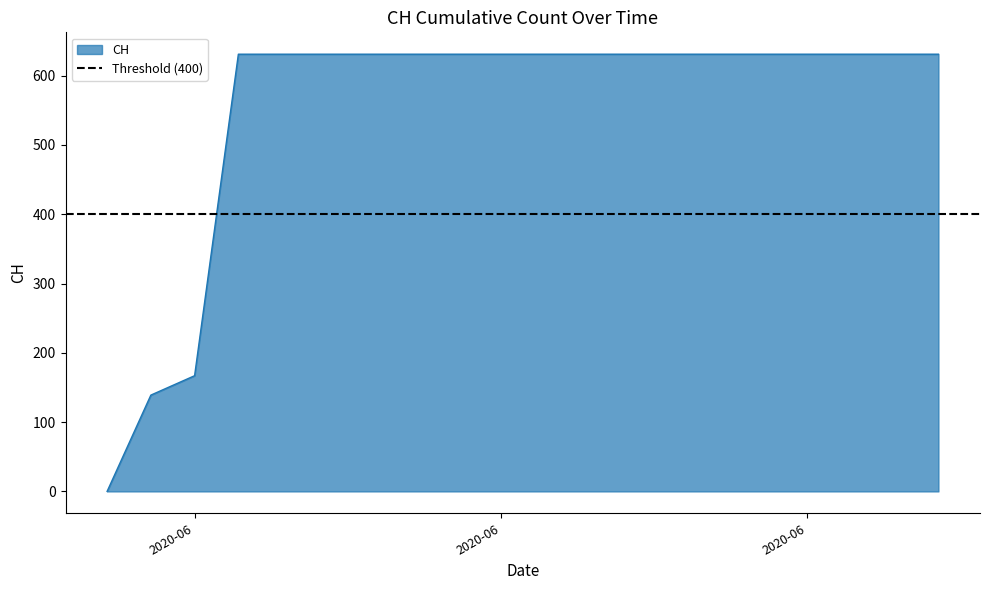

What is the value of the 18th point from the left?

631